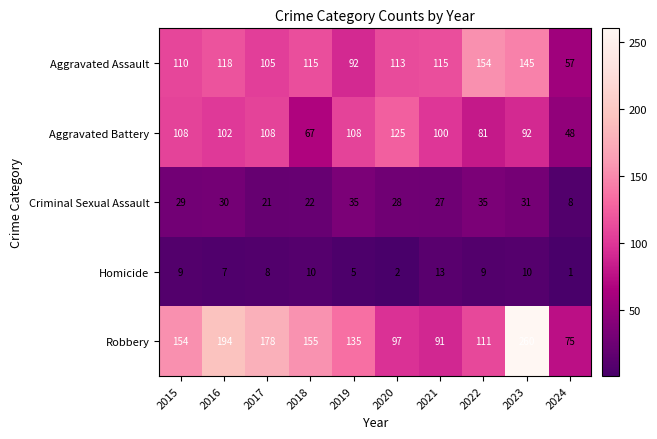

At how many categories does at least one series exceed 156?

3